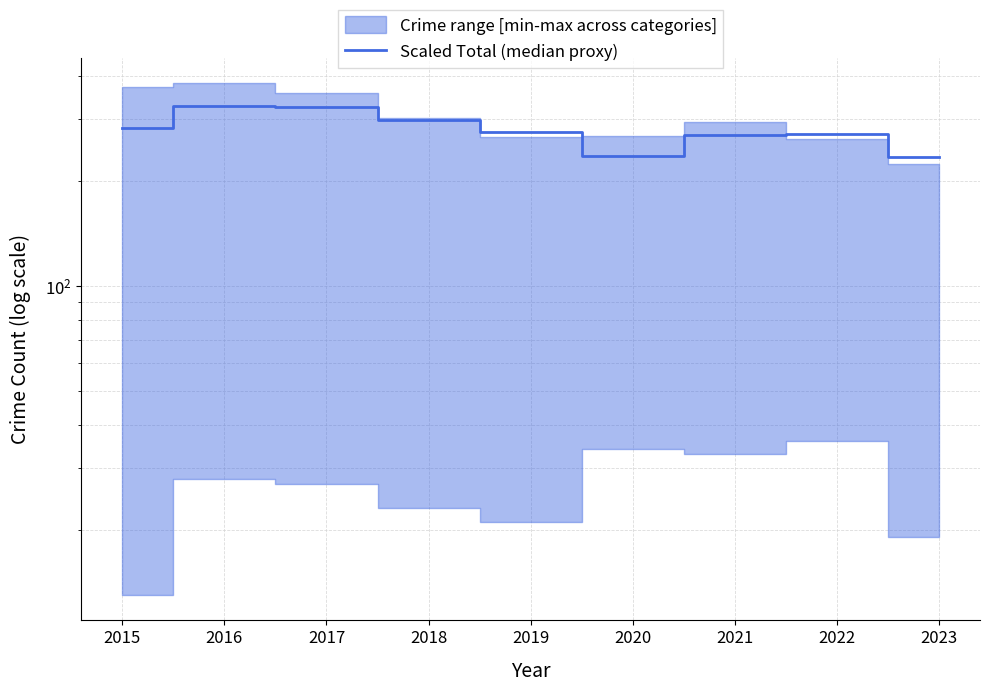

List the labels in order of value, largest first.

2016, 2017, 2018, 2015, 2019, 2022, 2021, 2020, 2023